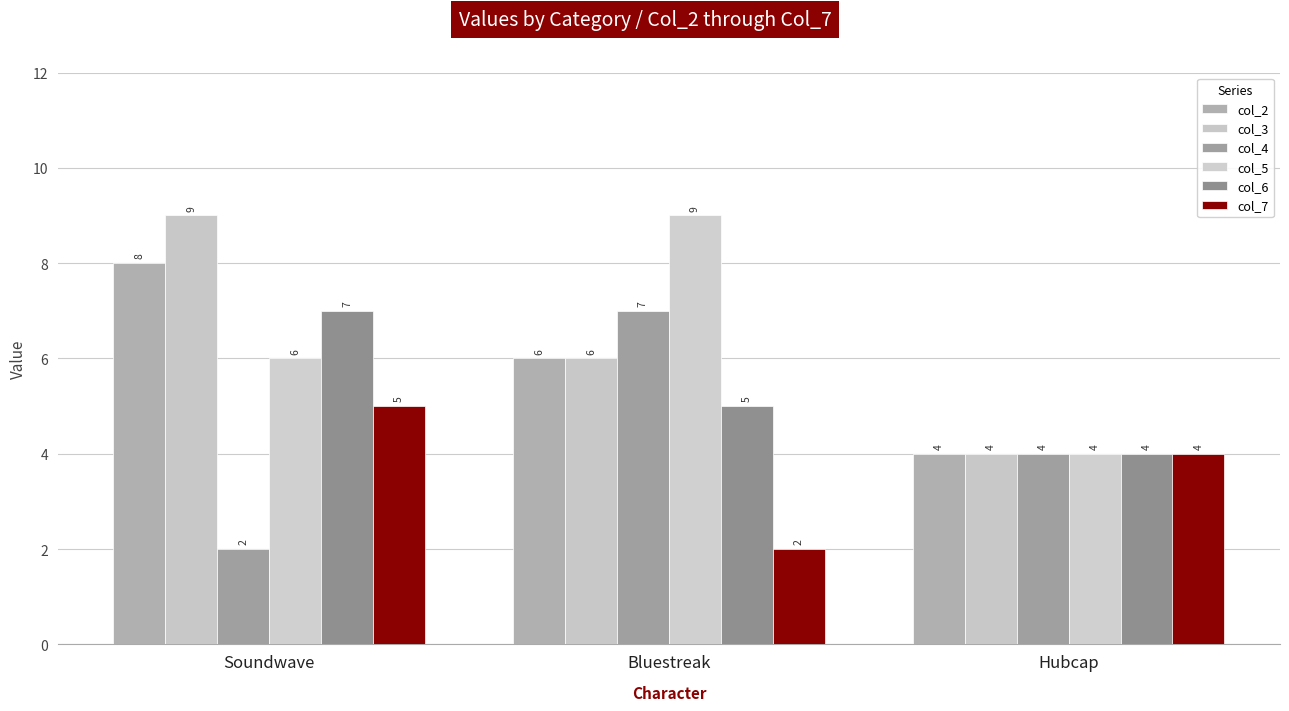

Where does the col_4 series first go above 4?

Bluestreak